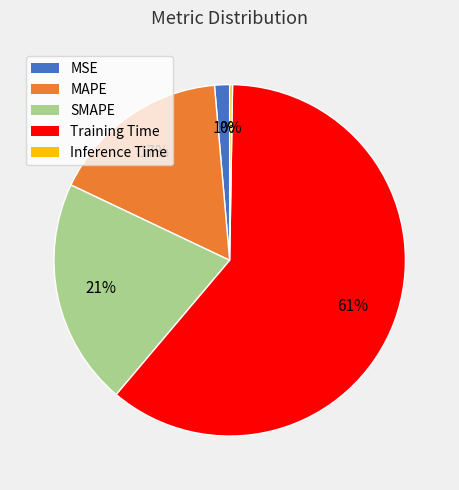

True or false: MAPE accounts for 17% of the total.

True